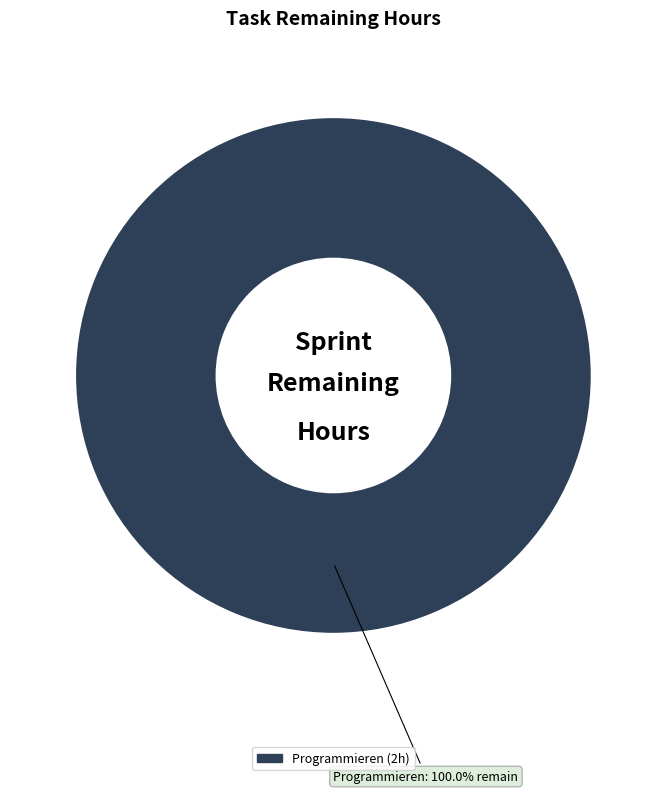

Is there a majority slice in this chart?

Yes